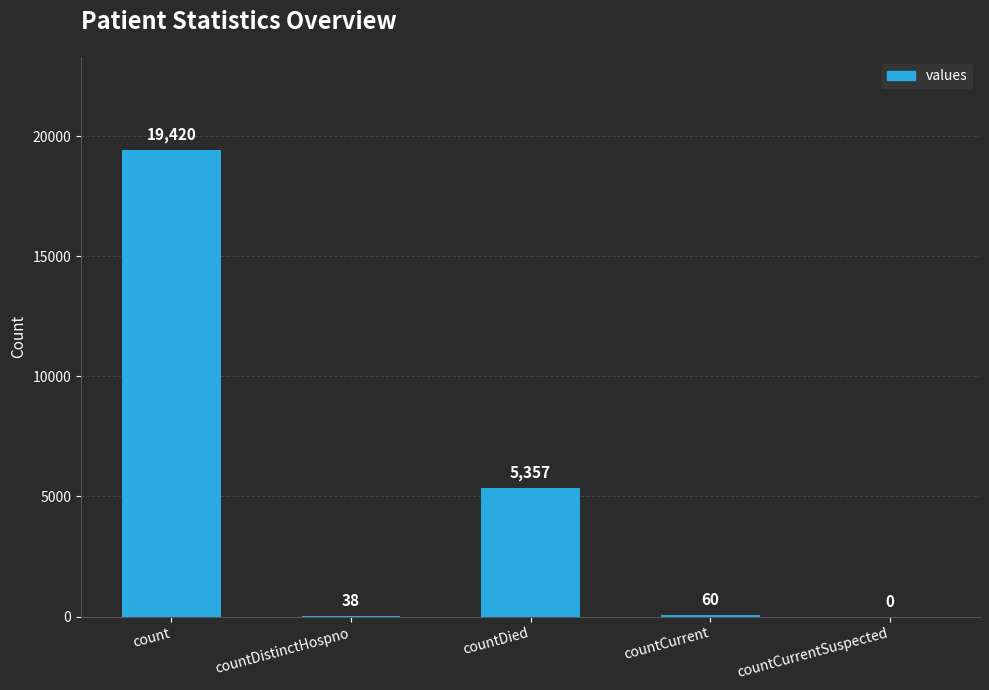

What is the greatest value displayed?

19420